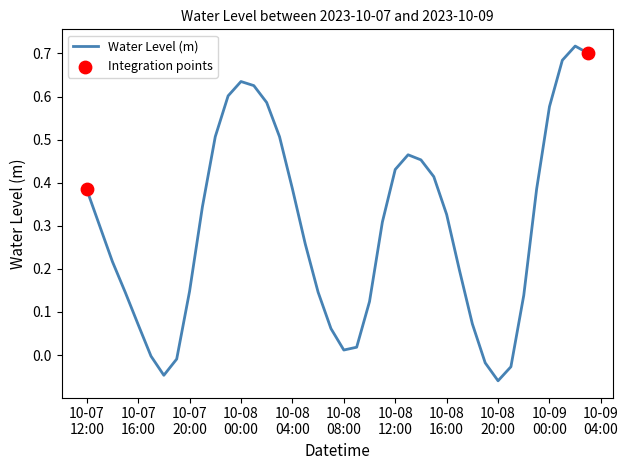

What is the difference between the maximum and minimum values?

0.8